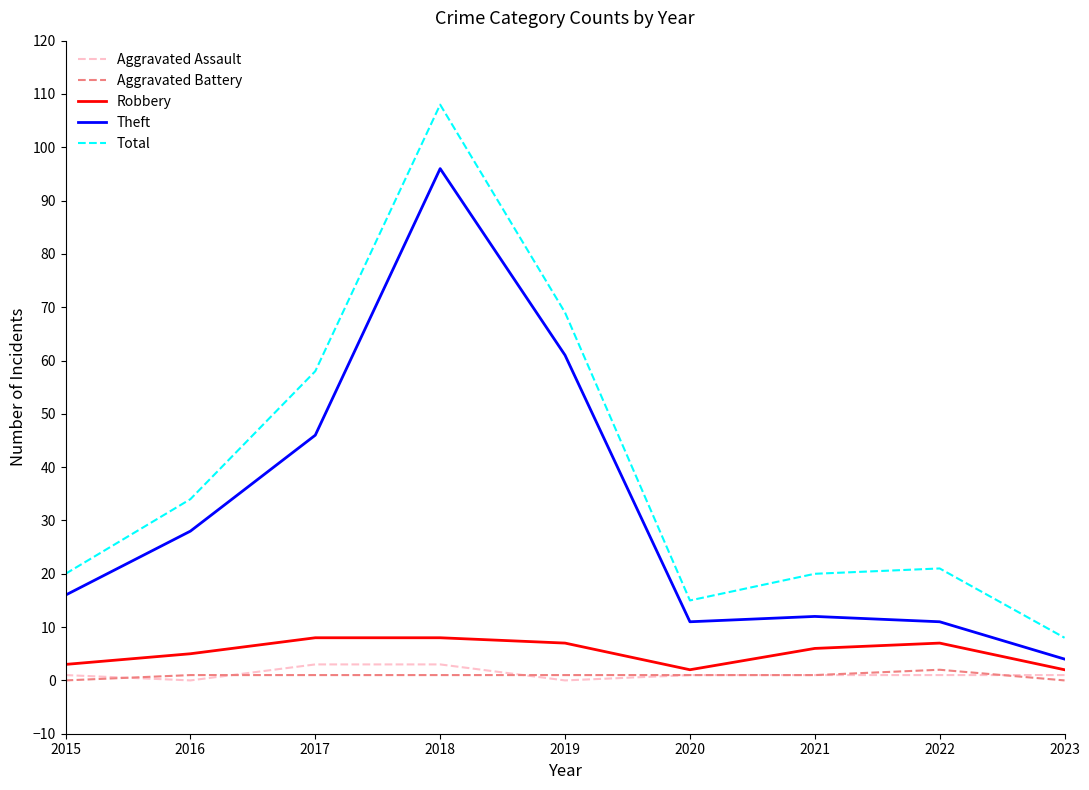

True or false: Aggravated Assault has a value of 3 at 2018.

True